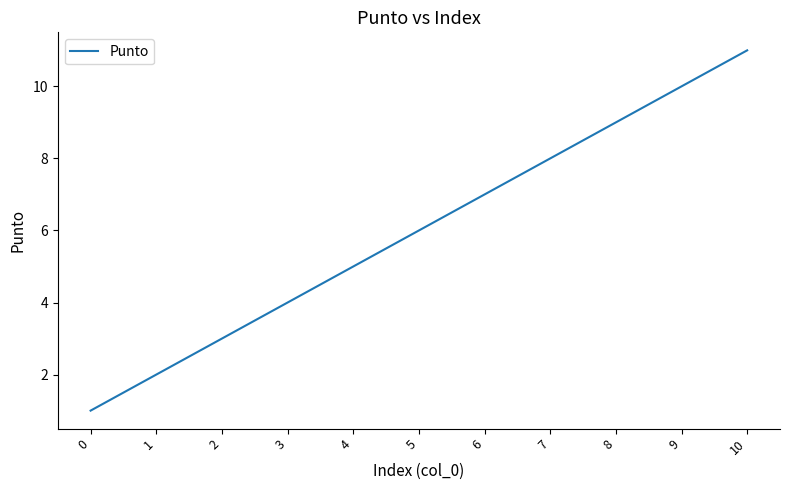

What is the sum of the values at 6 and 7?

15